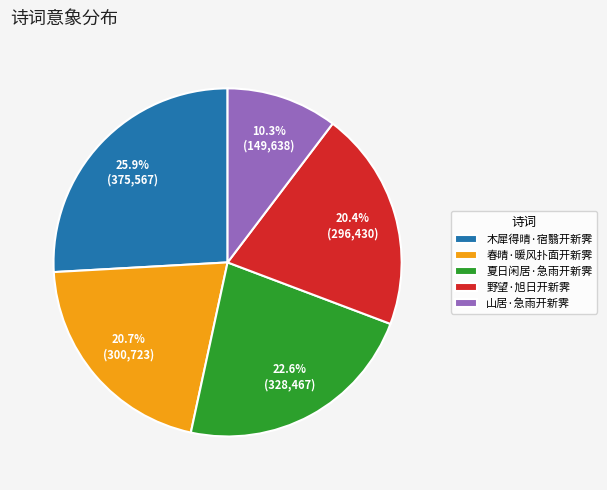

True or false: 夏日闲居·急雨开新霁 accounts for 10% of the total.

False